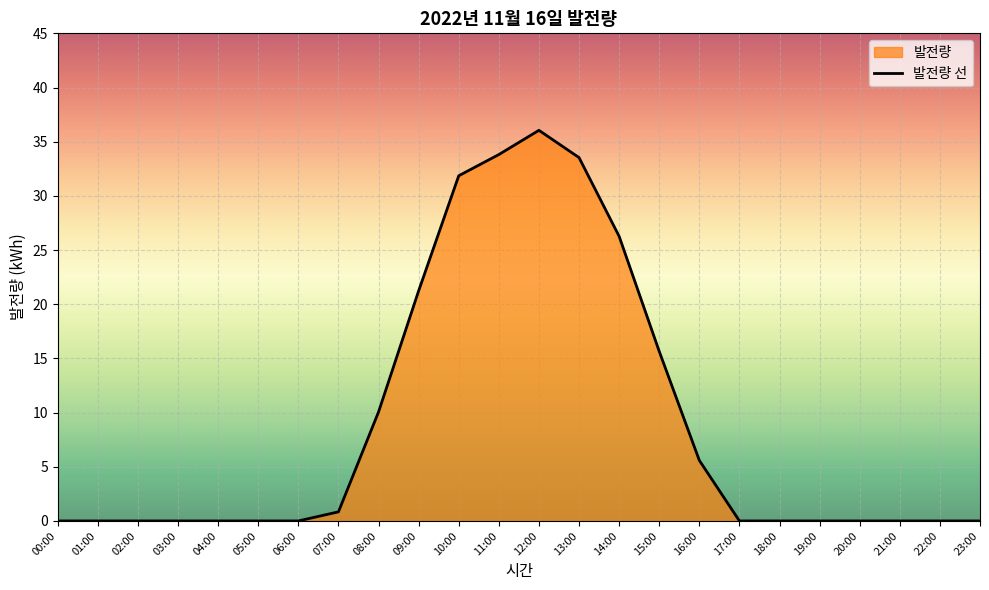

Reading left to right, transcribe all the data shown in this chart.

00:00=0.0	01:00=0.0	02:00=0.0	03:00=0.0	04:00=0.0	05:00=0.0	06:00=0.0	07:00=0.8	08:00=10.1	09:00=21.2	10:00=31.9	11:00=33.8	12:00=36.0	13:00=33.5	14:00=26.3	15:00=15.6	16:00=5.6	17:00=0.0	18:00=0.0	19:00=0.0	20:00=0.0	21:00=0.0	22:00=0.0	23:00=0.0